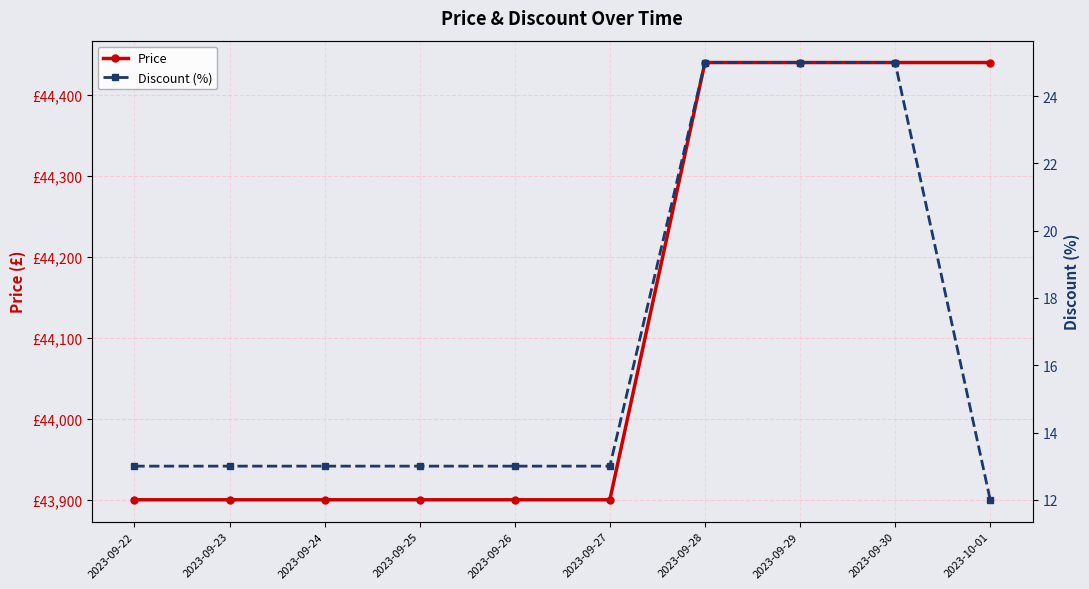

At which label does Discount (%) first exceed 13?

2023-09-28